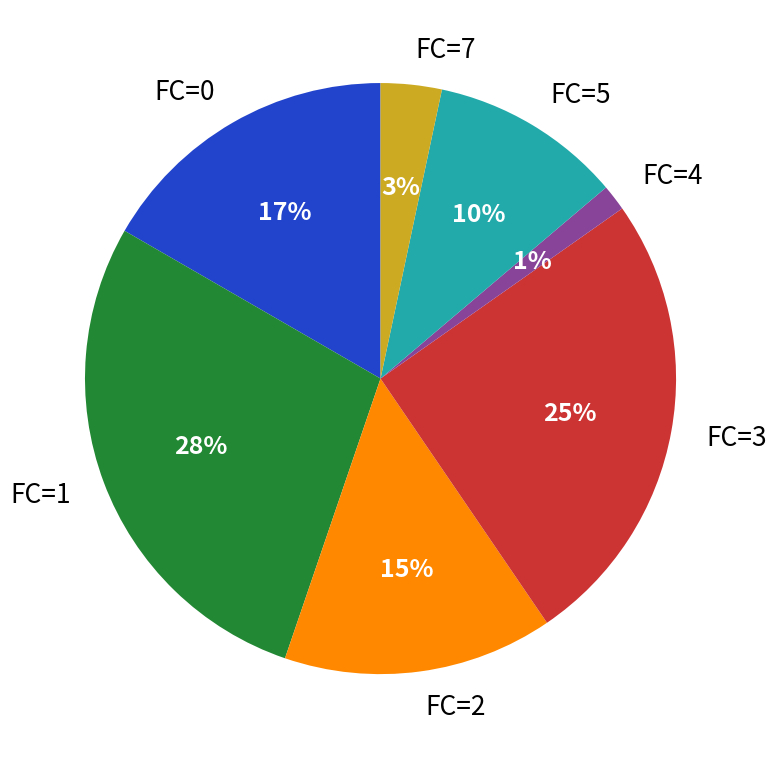

The FC=4 slice represents 1% of the pie. True or false?

True